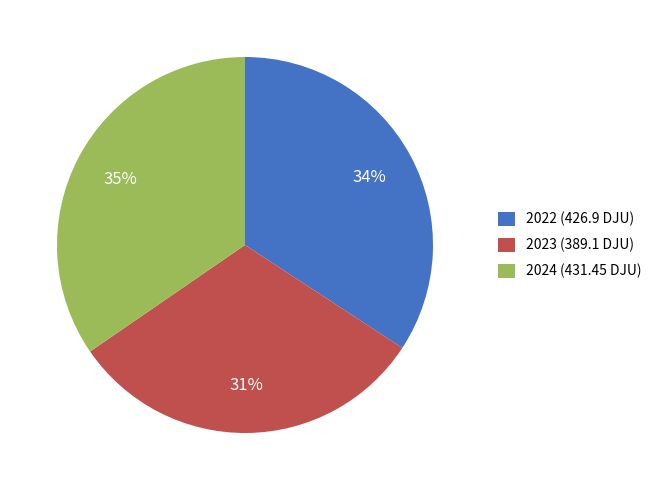

Is there any slice that represents more than half of the pie?

No